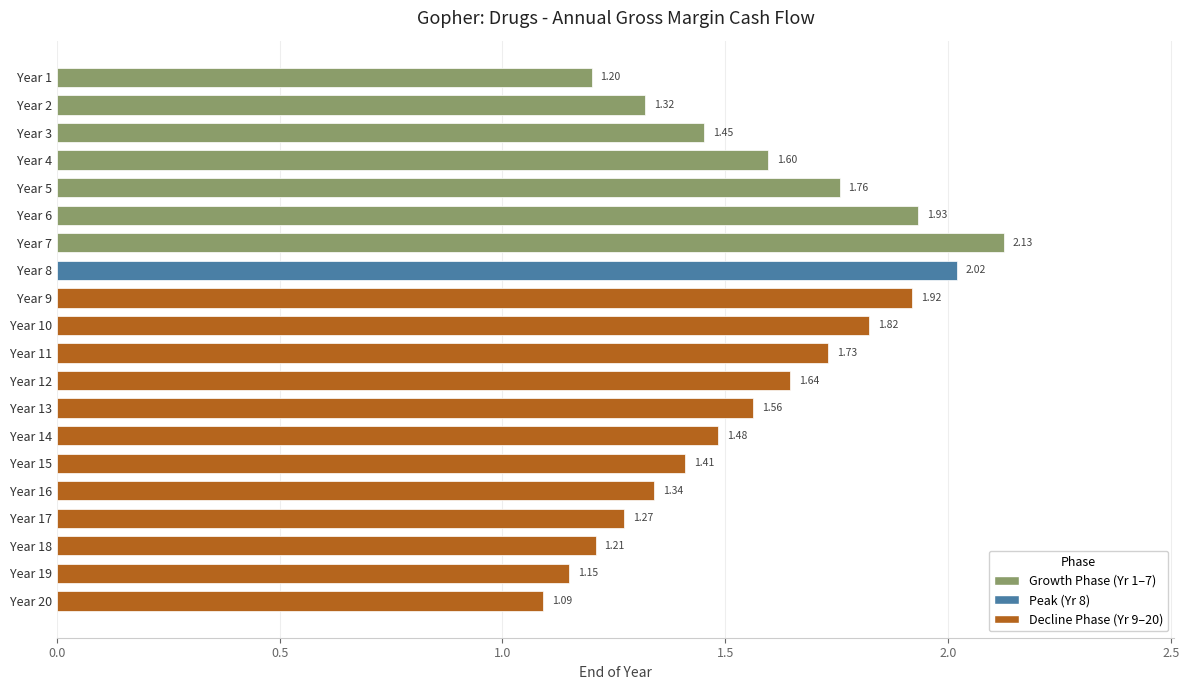

Approximately how many times larger is the value at Year 3 compared to Year 11?

0.8